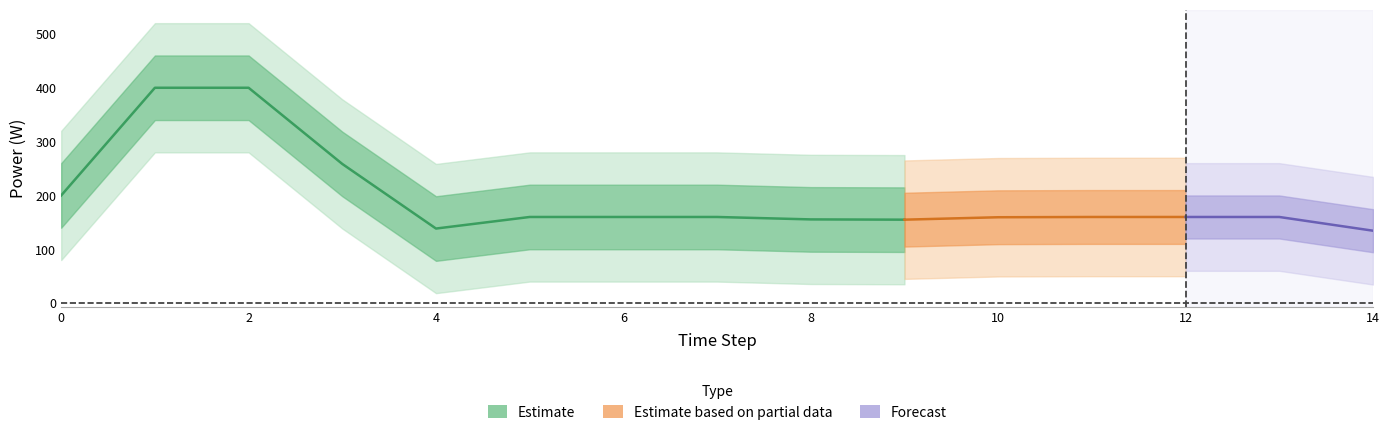

True or false: Diesel Generator has more than 2 interior local peaks.

False